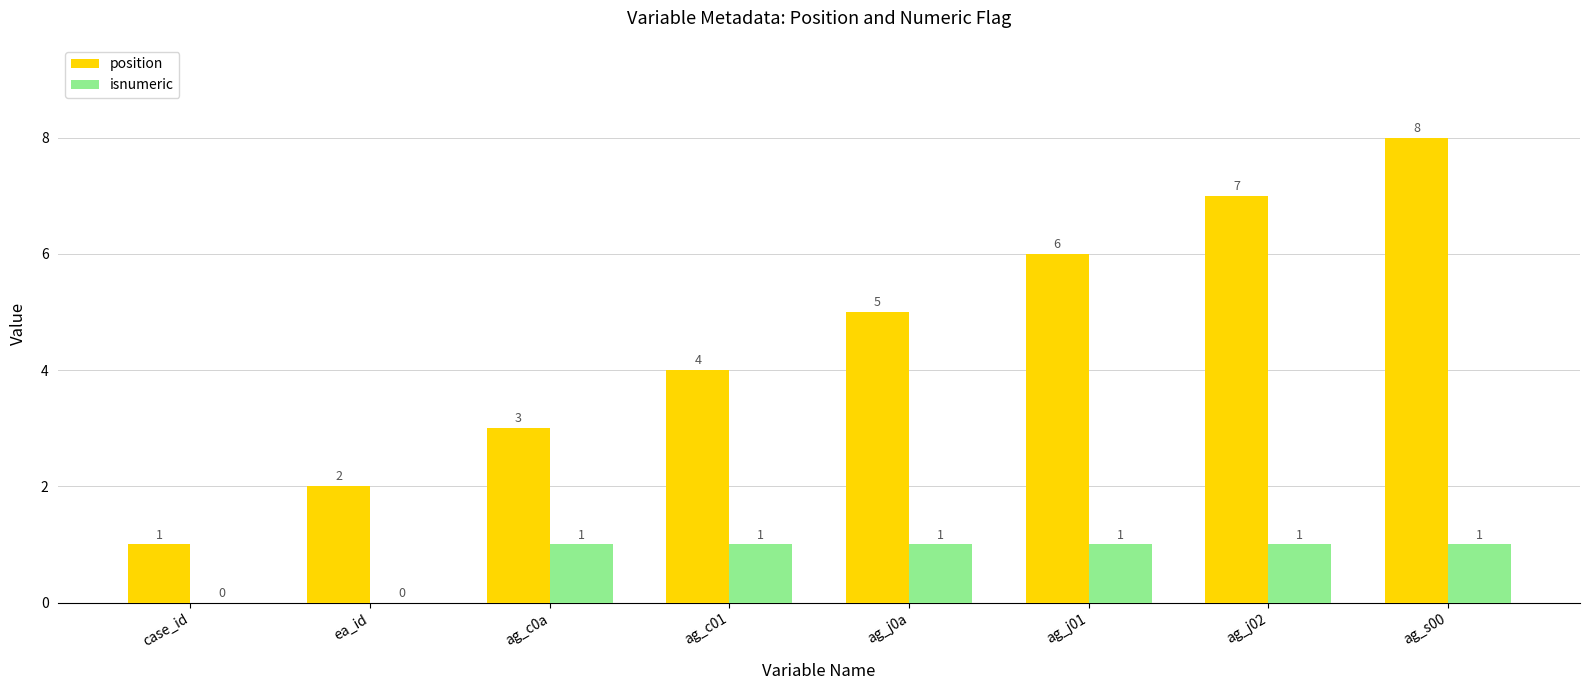

What is the total value across all series at ag_c0a?

4